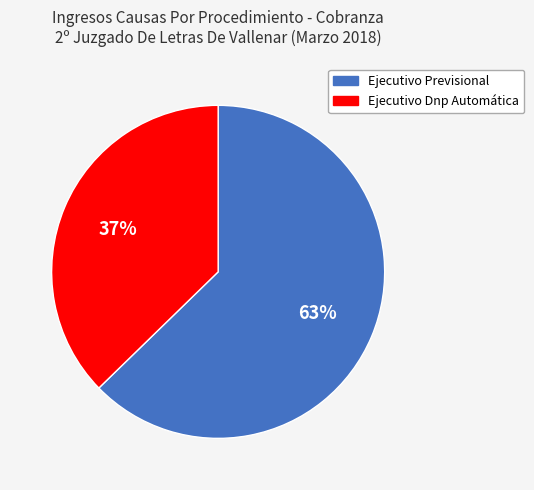

What percentage is the Ejecutivo Dnp Automática slice, to the nearest percent?

37%